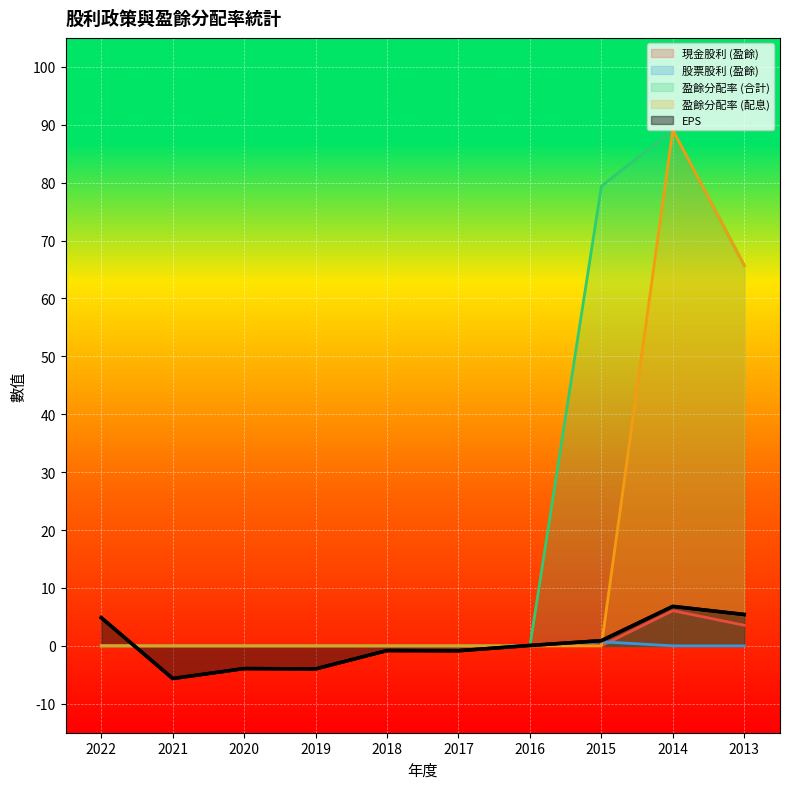

How many data points in 現金股利 (盈餘) are above 0?

2